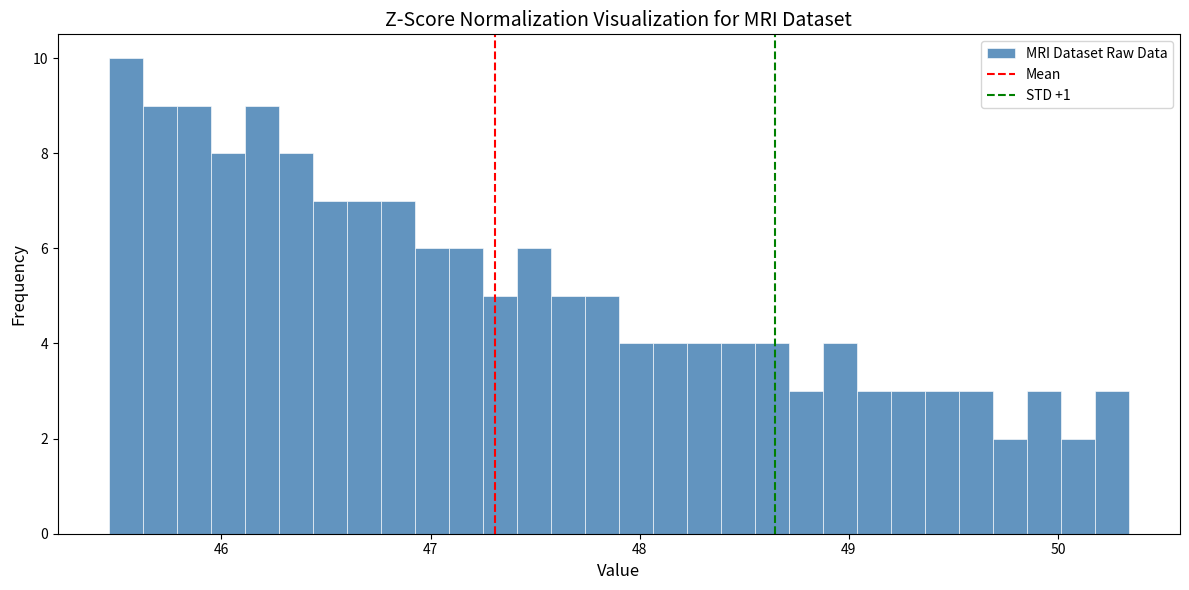

Around what value on the x-axis is the tallest bar? Give the approximate position of its centre, as read against the axis.

45.5